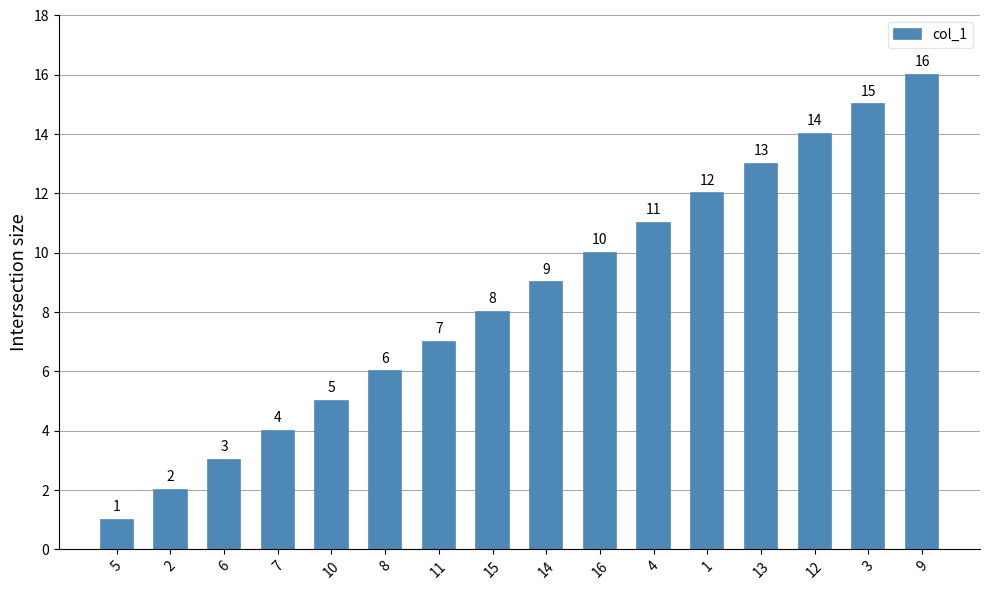

What is the value of the 8th bar from the left?

8